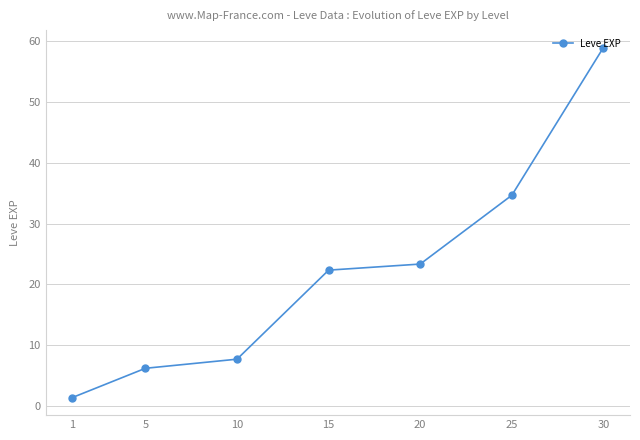

True or false: the data has more than 2 interior local peaks.

False